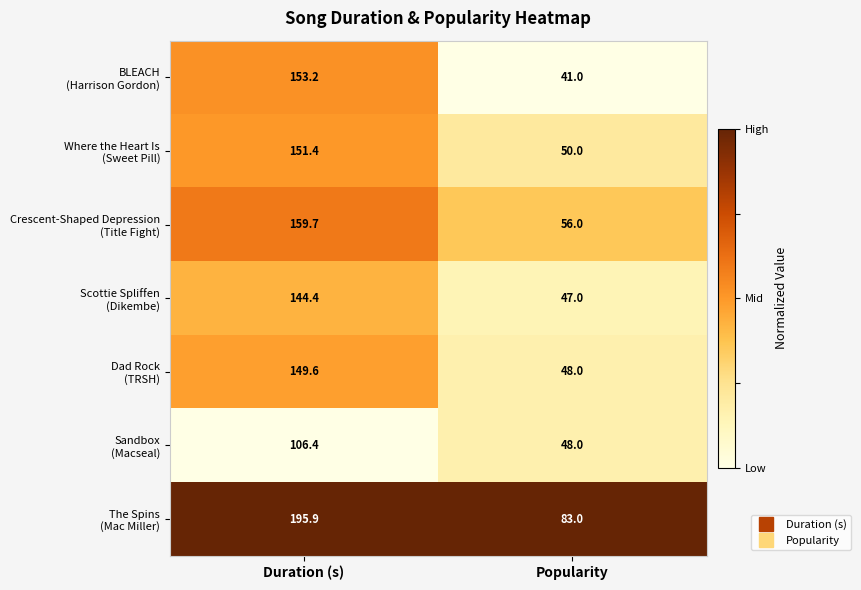

What is the total value across all series at Duration (s)?

1060.6